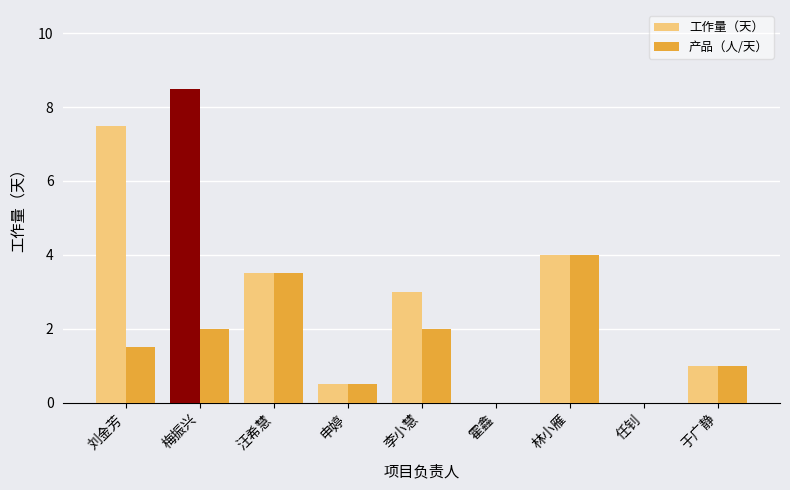

How many groups of bars are there?

9